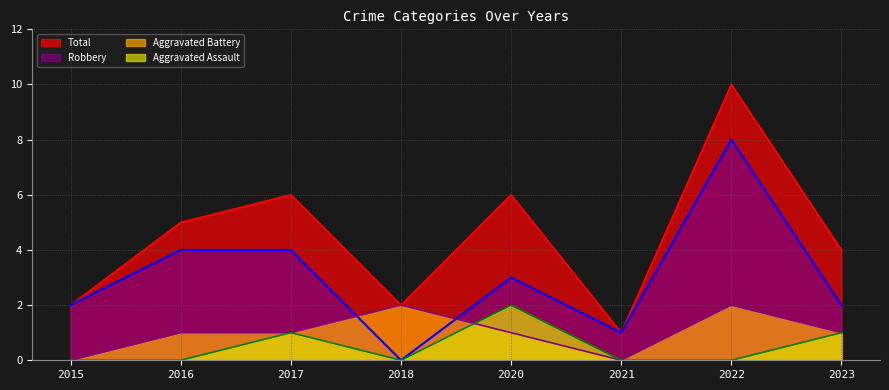

At how many categories does at least one series exceed 8?

1